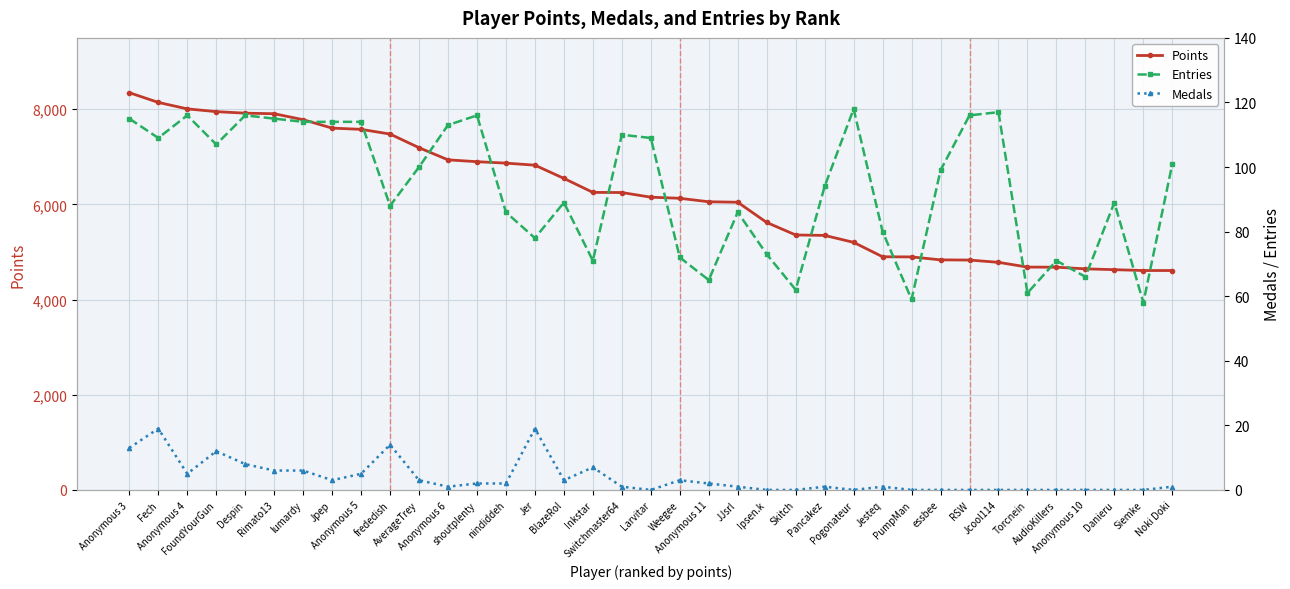

What is the greatest value displayed?

8349